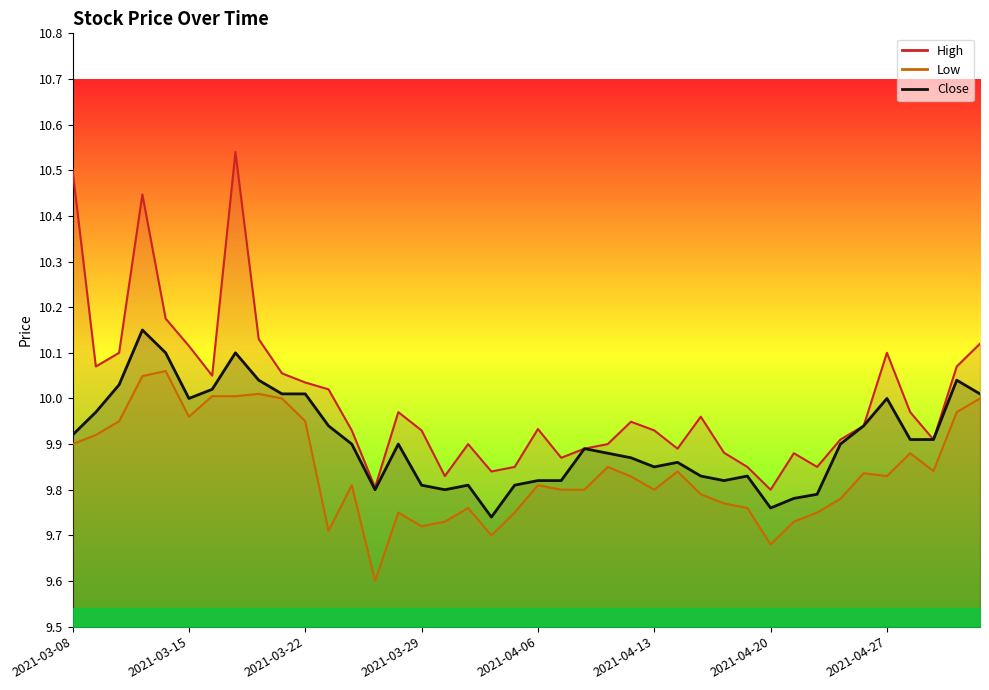

At how many categories does at least one series exceed 10?

15